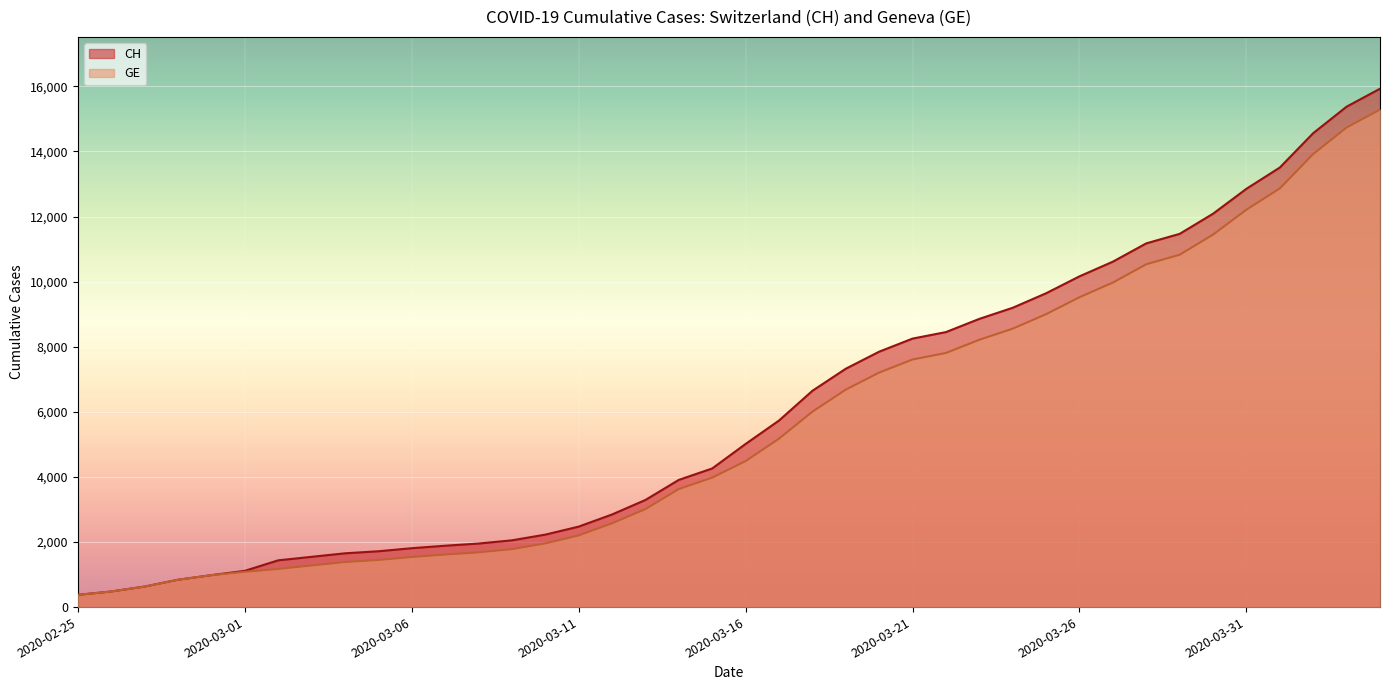

At which category is the sum across all series the highest?

2020-04-04